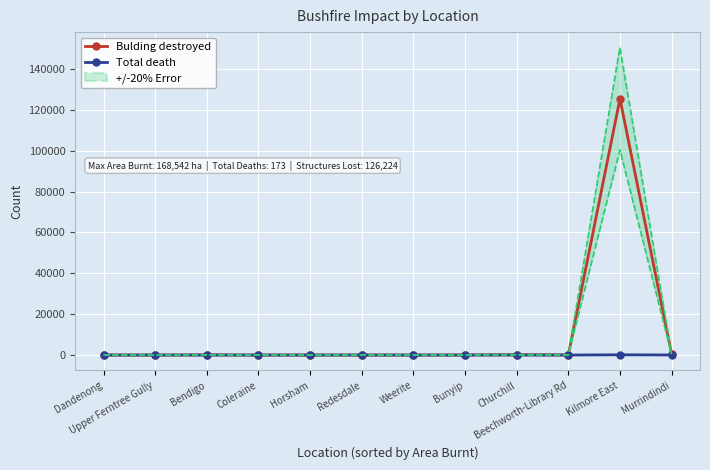

Is it true that Bulding destroyed equals 6 at Redesdale?

False